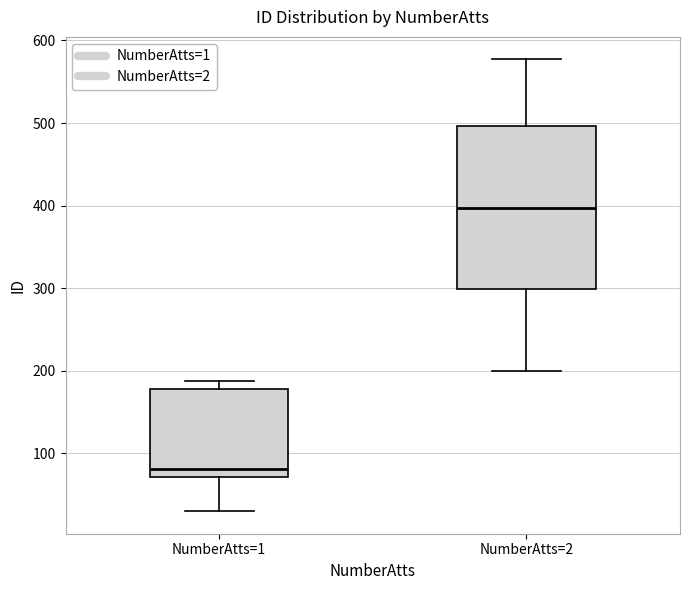

Where is the lower edge of the box for NumberAtts=1 on the y-axis? The values are not printed on the chart, so give them approximately, as read against the axis.

70